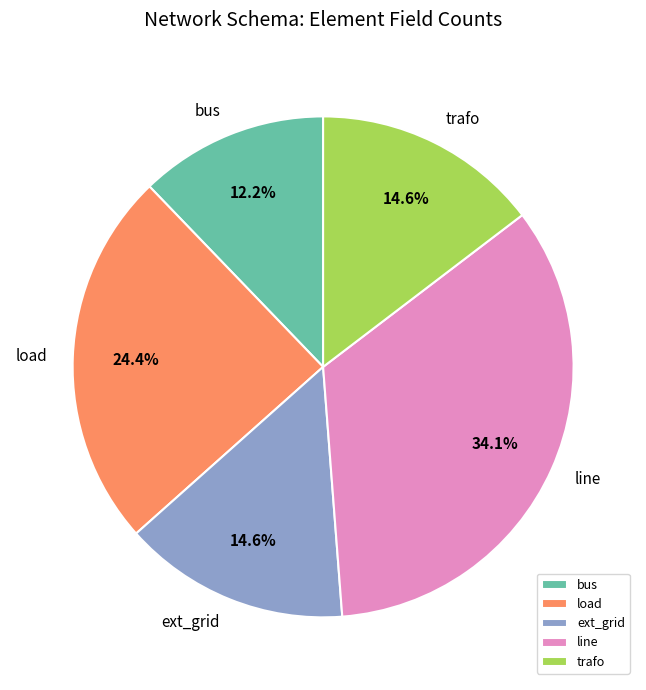

How much of the chart is everything except bus?

87.8%